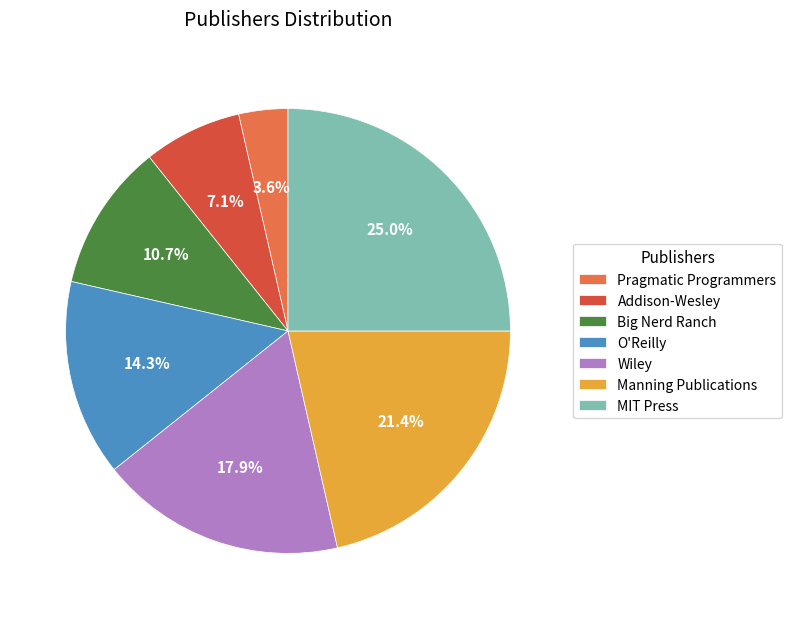

Does any single category account for the majority?

No